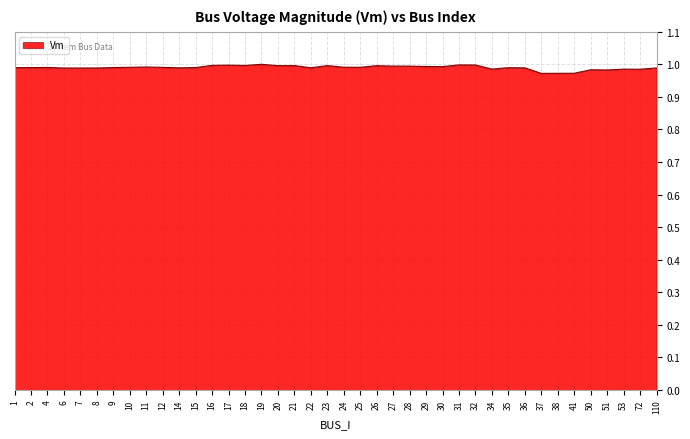

Is it true that the value at 28 is 1.0?

True